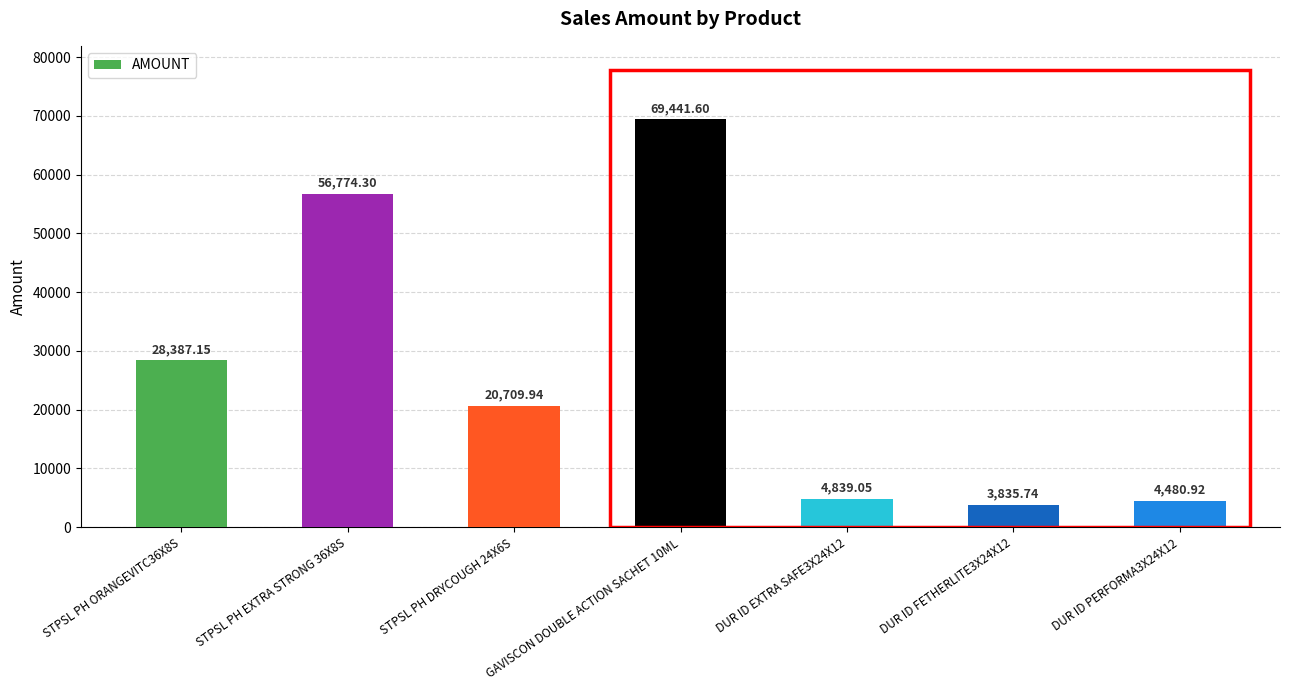

What is the difference between the maximum and second lowest values?

64960.7